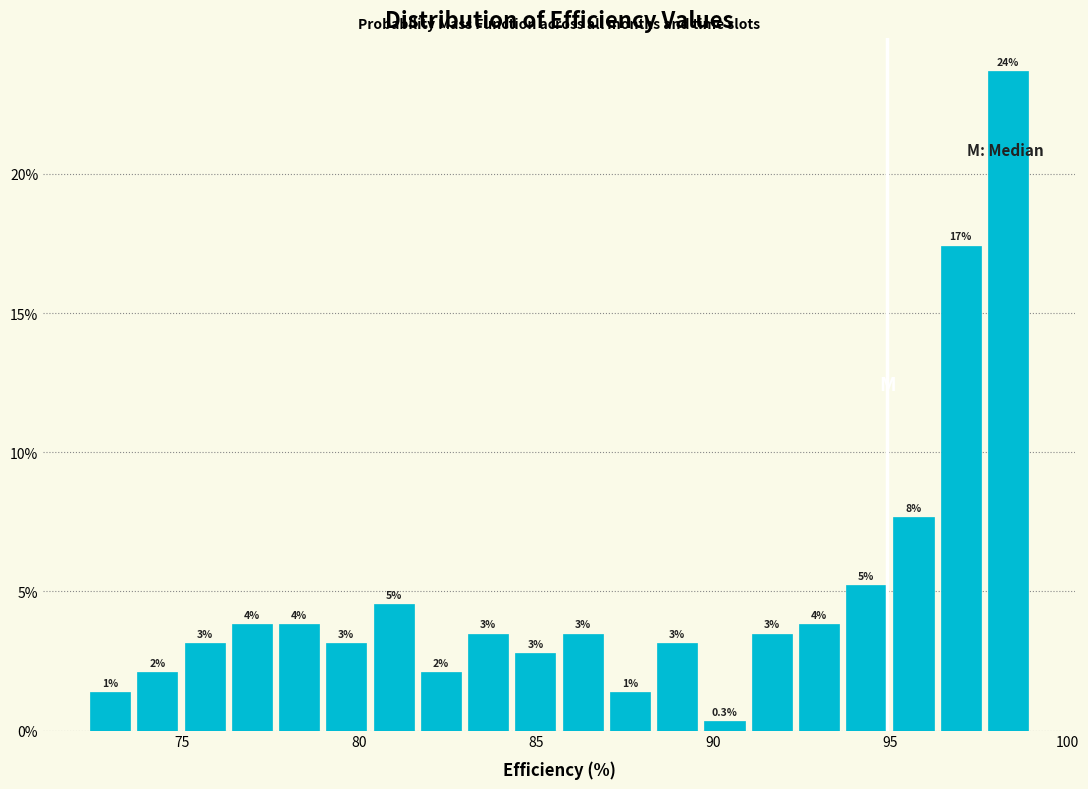

Read against the x-axis, roughly where is the centre of the tallest bar?

98.5